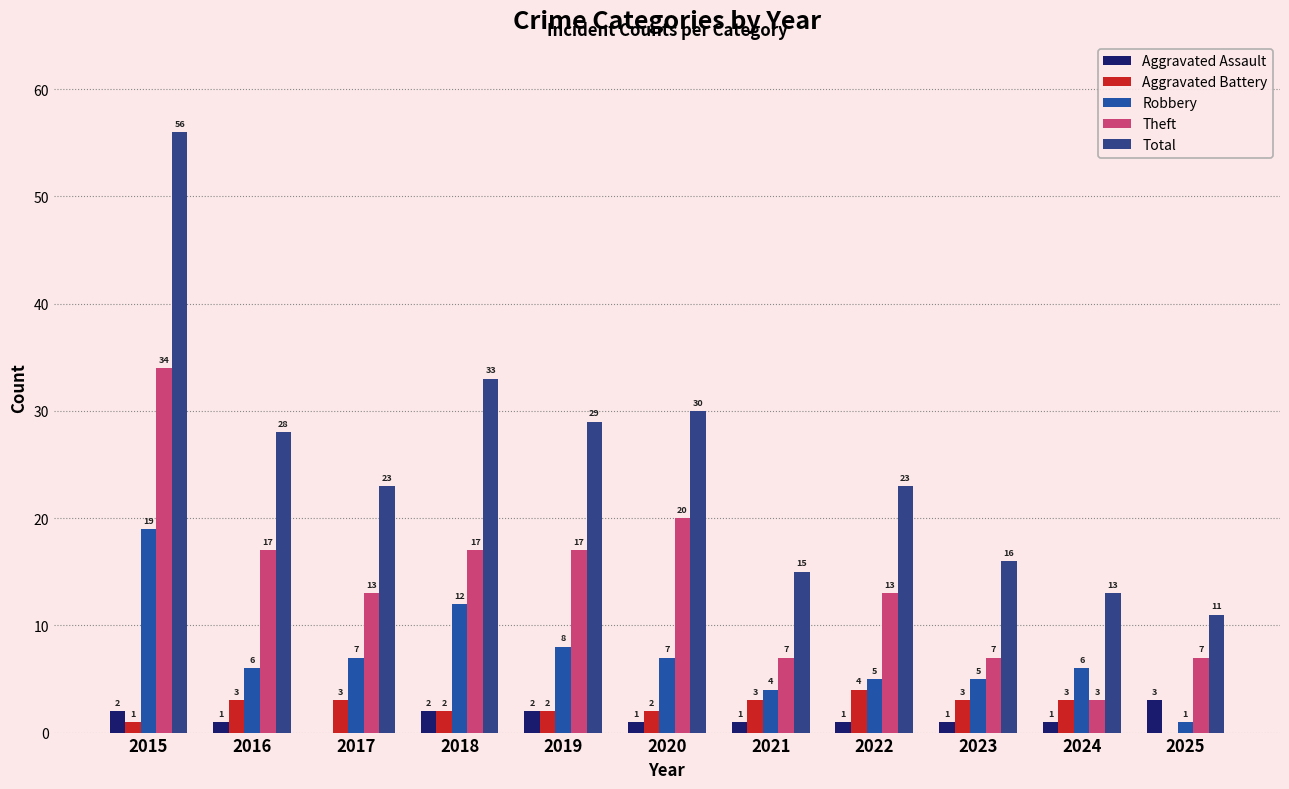

The value of Aggravated Battery at 2019 is 2. True or false?

True